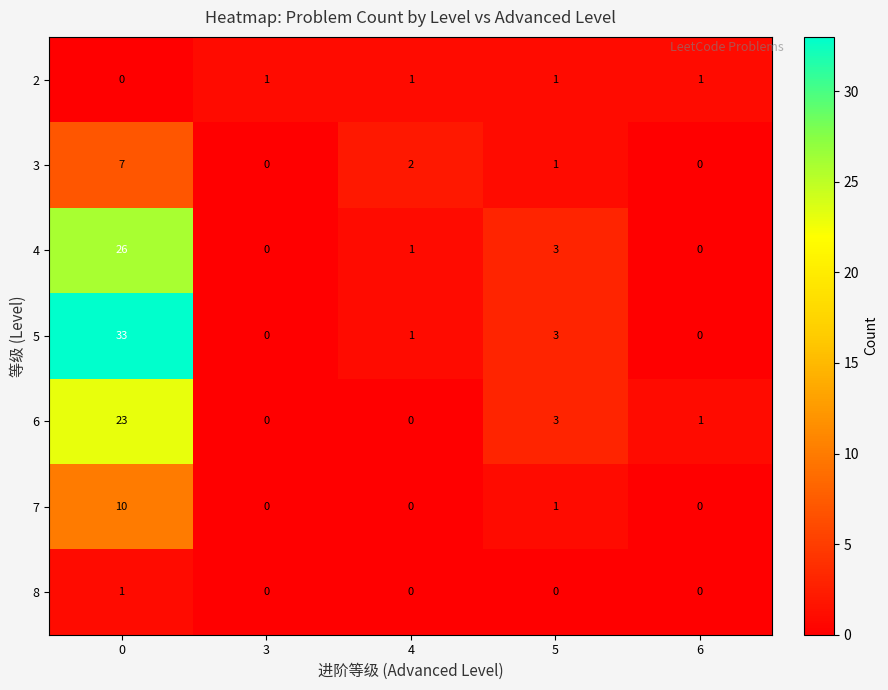

Is the value of 2 at 6 greater than the value of 4 at 0?

No